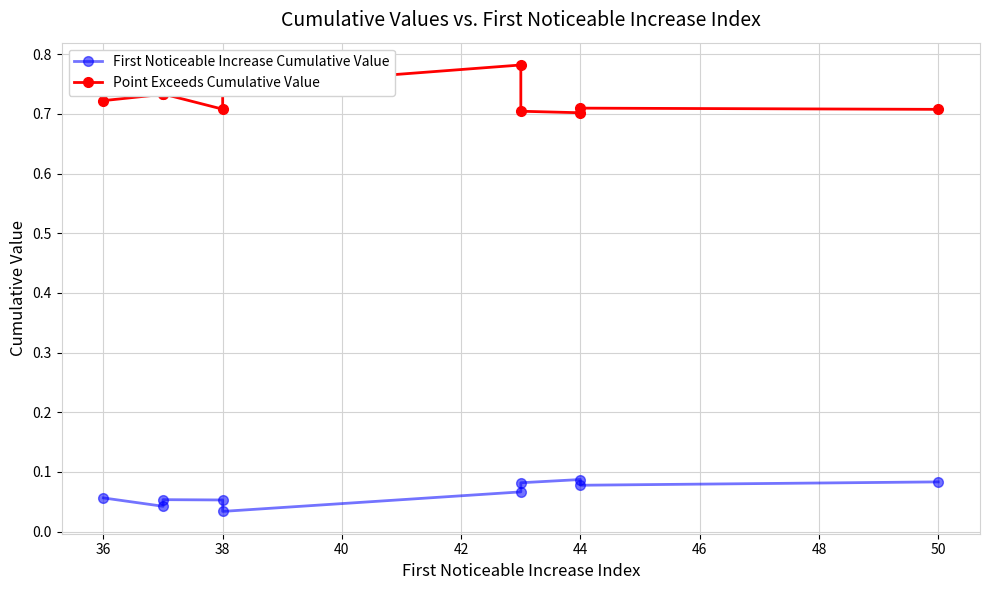

True or false: Point Exceeds Cumulative Value and First Noticeable Increase Cumulative Value intersect in this chart.

False